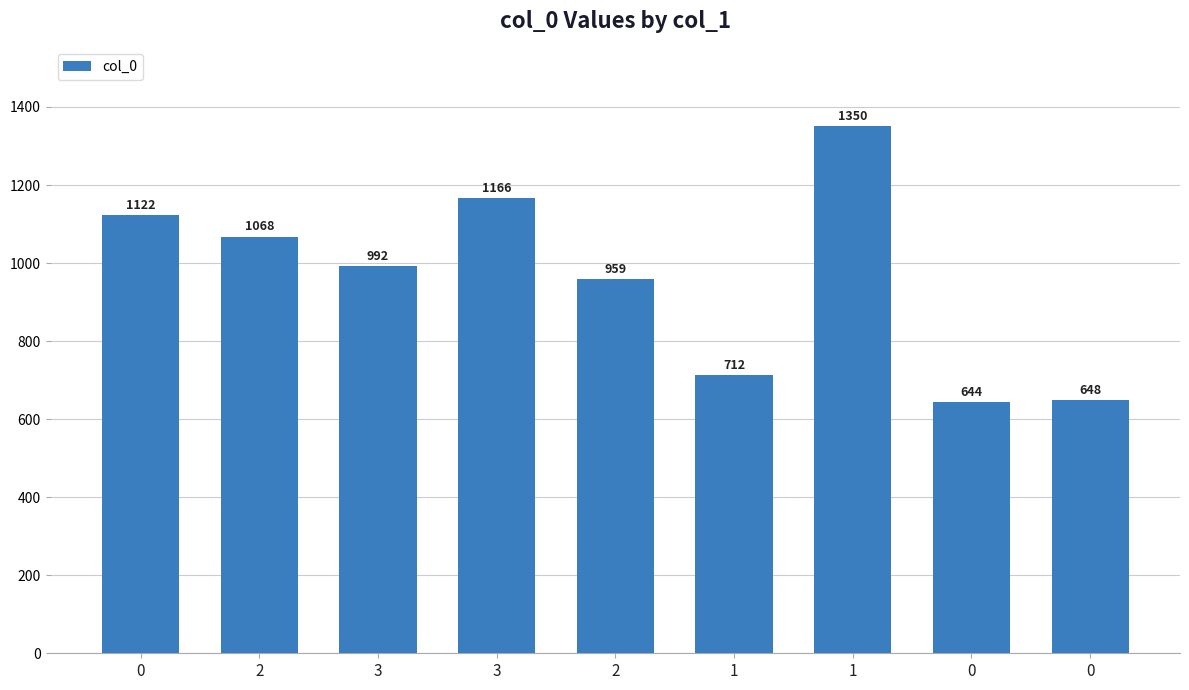

Are the bars horizontal?

No